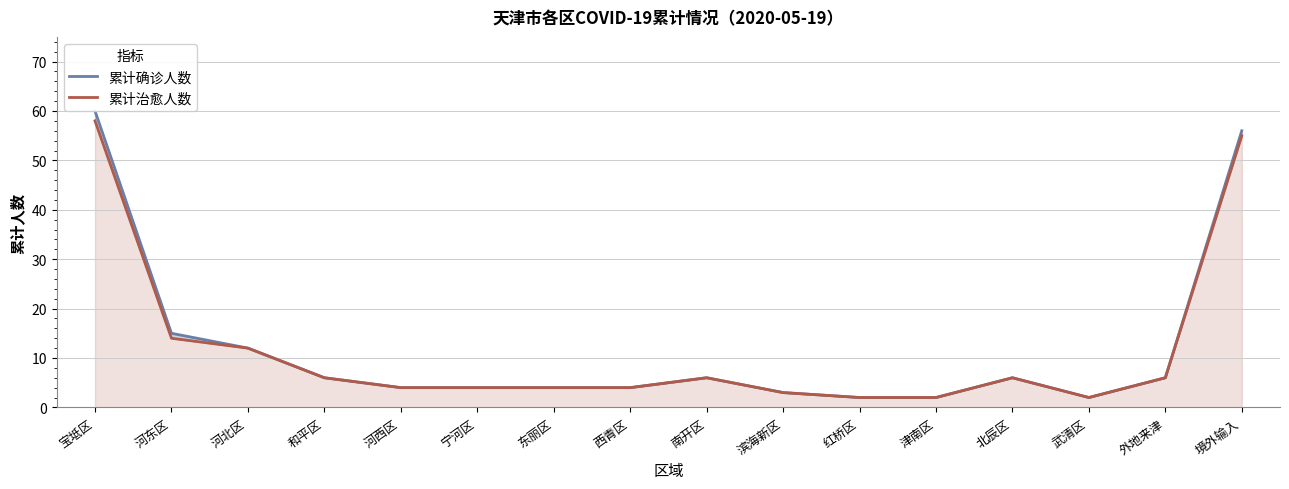

Reading left to right, transcribe all the data shown in this chart.

累计确诊人数: 宝坻区=60	河东区=15	河北区=12	和平区=6	河西区=4	宁河区=4	东丽区=4	西青区=4	南开区=6	滨海新区=3	红桥区=2	津南区=2	北辰区=6	武清区=2	外地来津=6	境外输入=56
累计治愈人数: 宝坻区=58	河东区=14	河北区=12	和平区=6	河西区=4	宁河区=4	东丽区=4	西青区=4	南开区=6	滨海新区=3	红桥区=2	津南区=2	北辰区=6	武清区=2	外地来津=6	境外输入=55